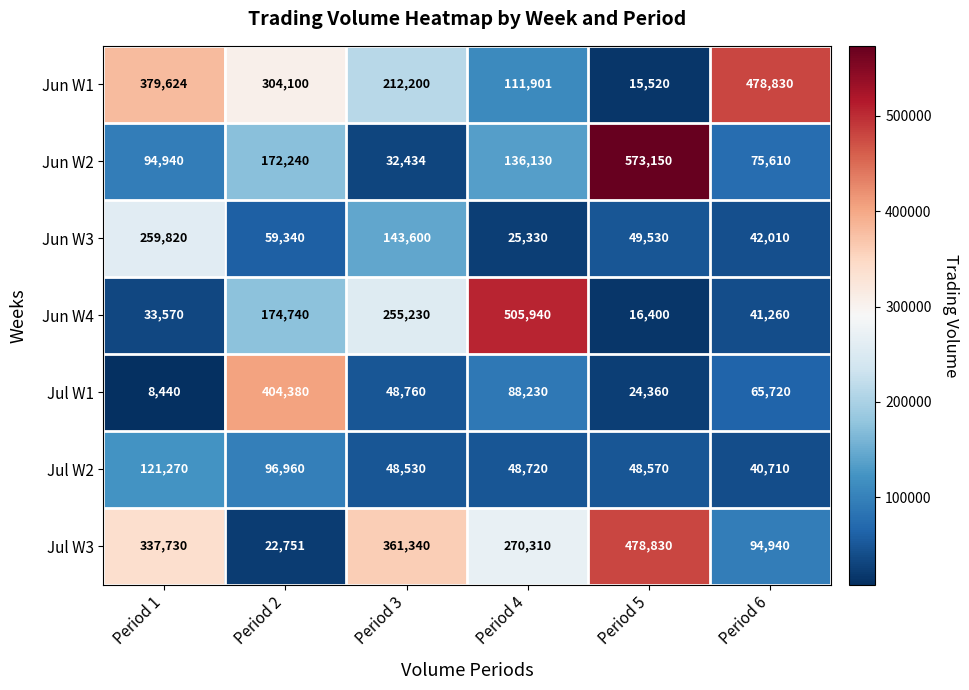

Where is Jul W3 nearest to the value 250790?

Period 4